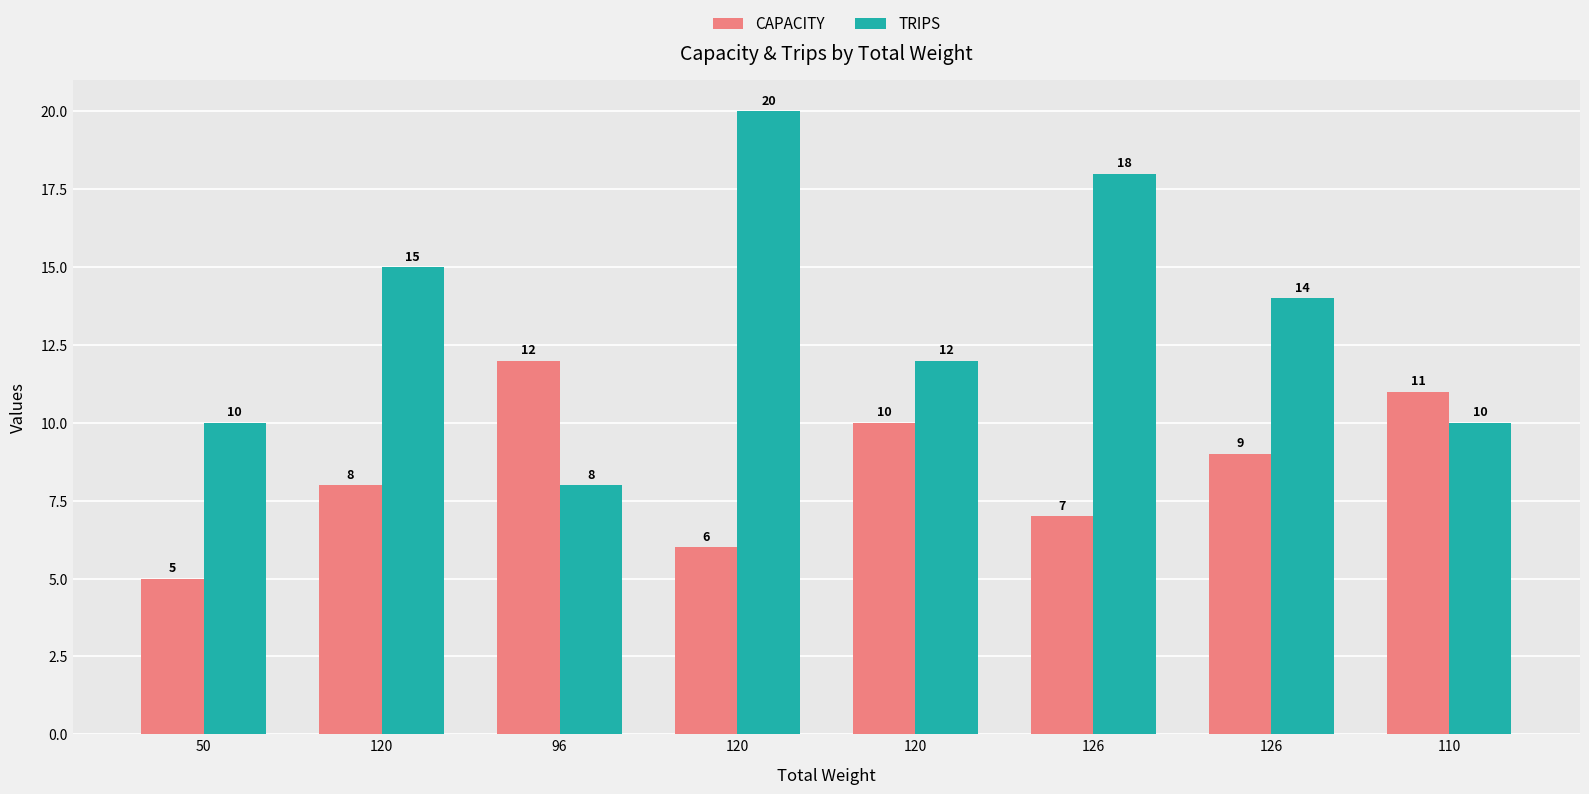

How many bars are there in total?

16